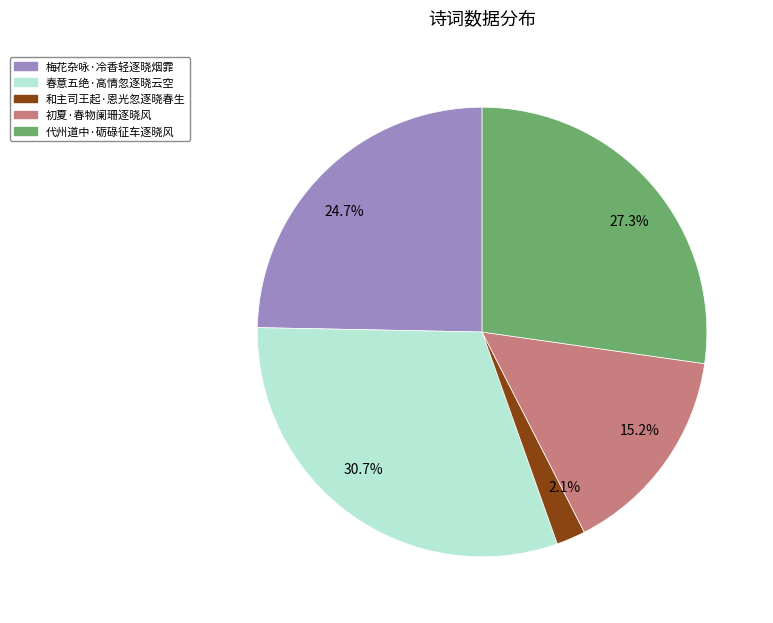

Do 24.7% and 27.3% together represent more than half of the pie?

Yes